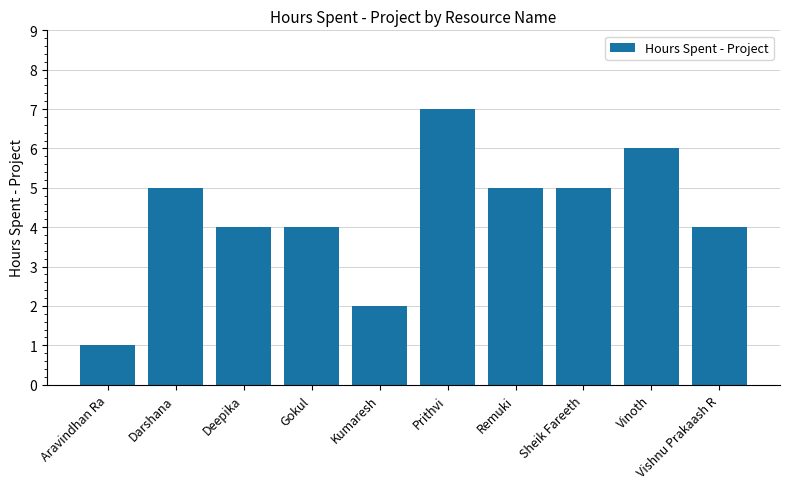

What is the difference between the maximum and minimum values?

6